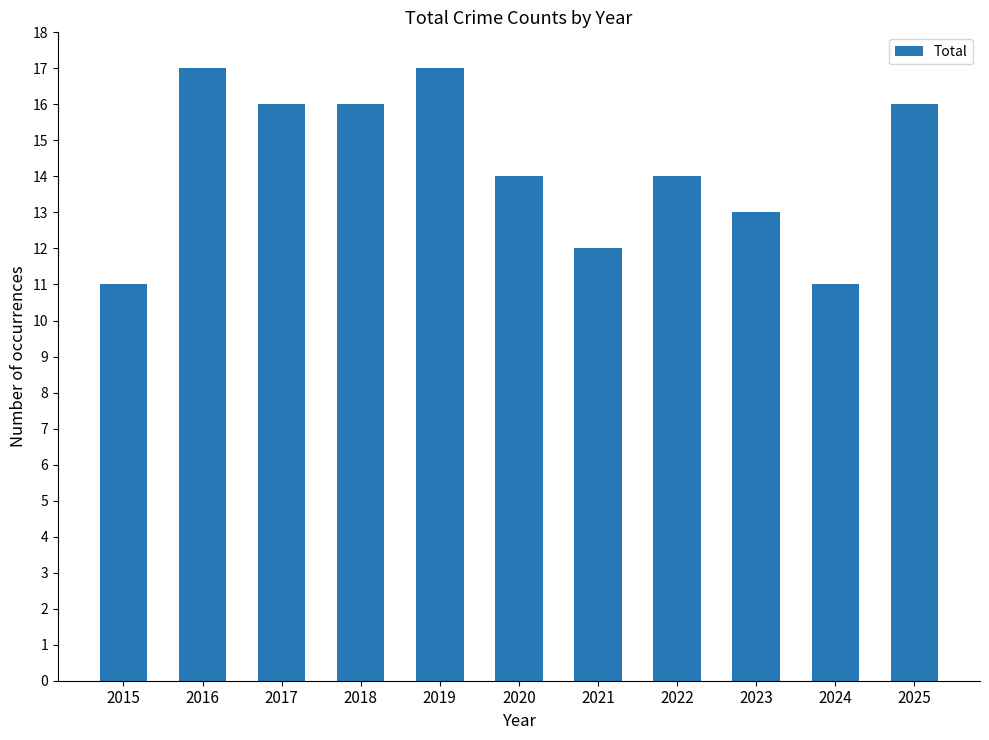

Is it true that the value at 2020 is 14?

True